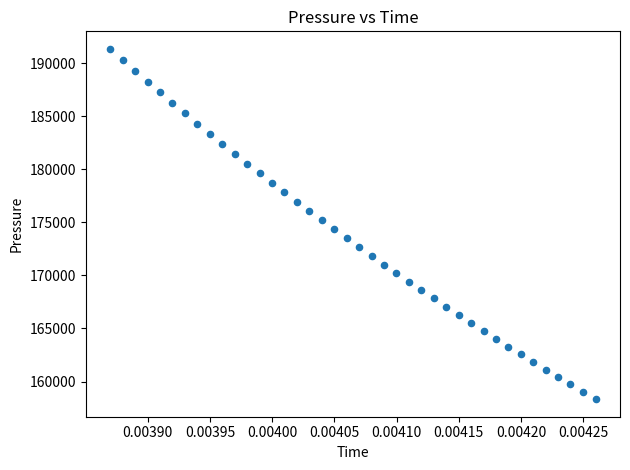

What is the range of Y values (max minus min)?

33011